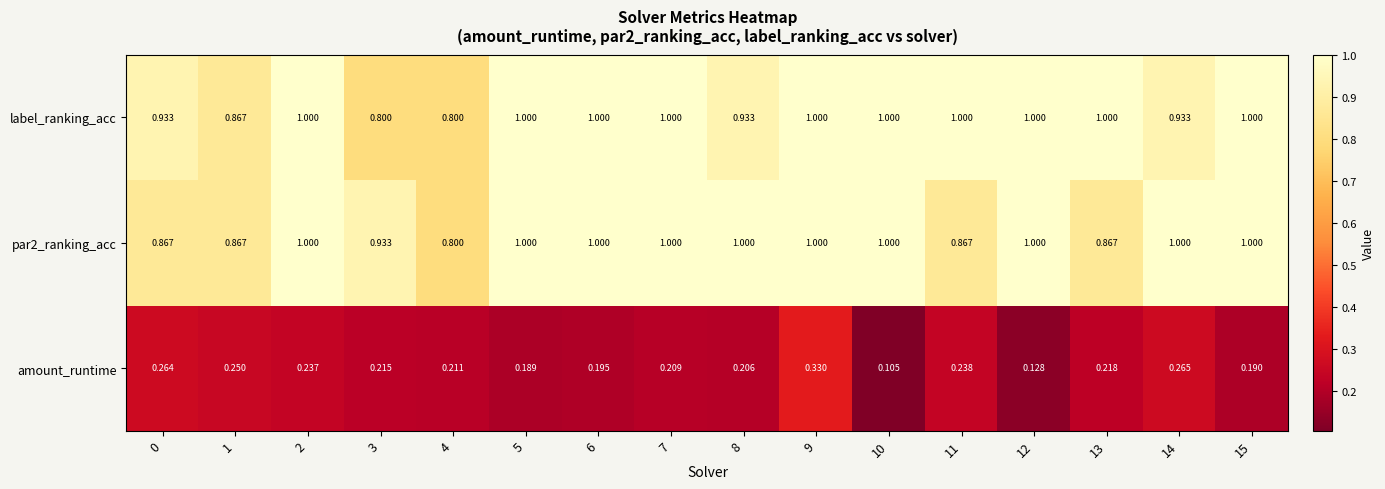

Which series has the largest total across all categories?

label_ranking_acc